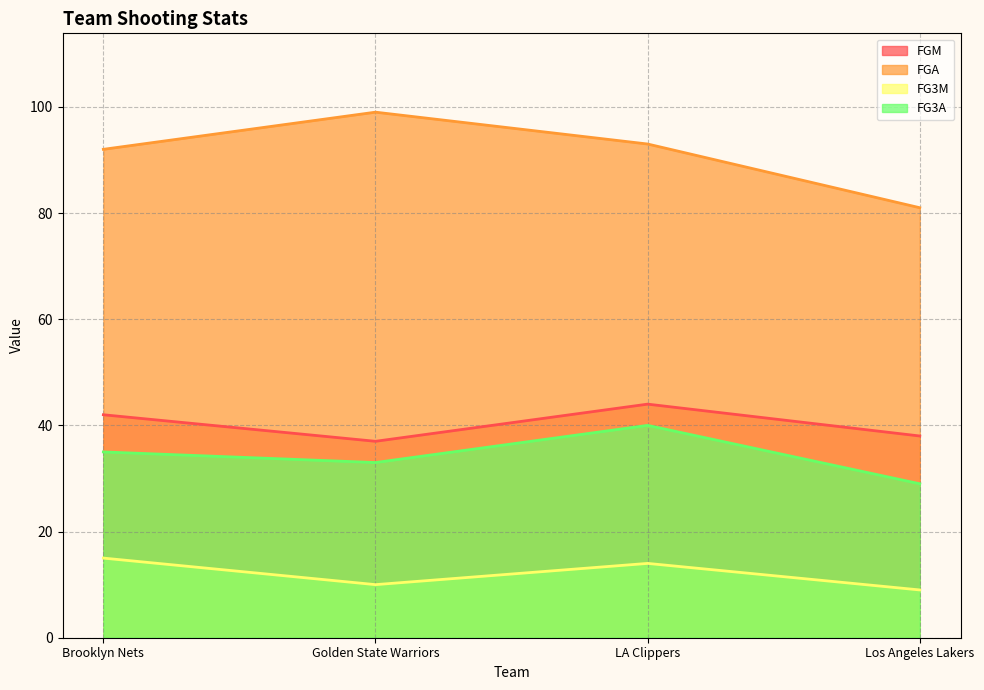

The FG3M series shows 5 at Los Angeles Lakers. True or false?

False